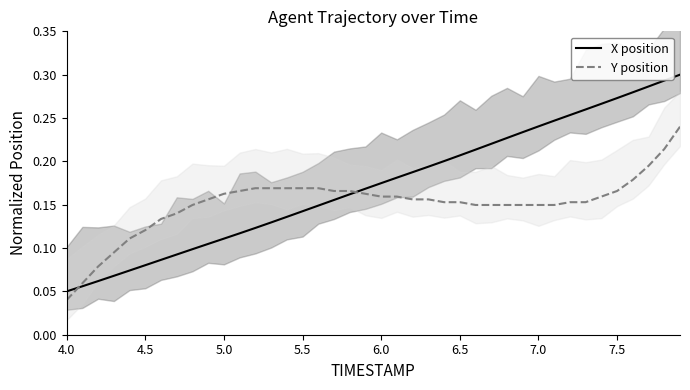

The Y position series shows 0.0 at 7.5. True or false?

False